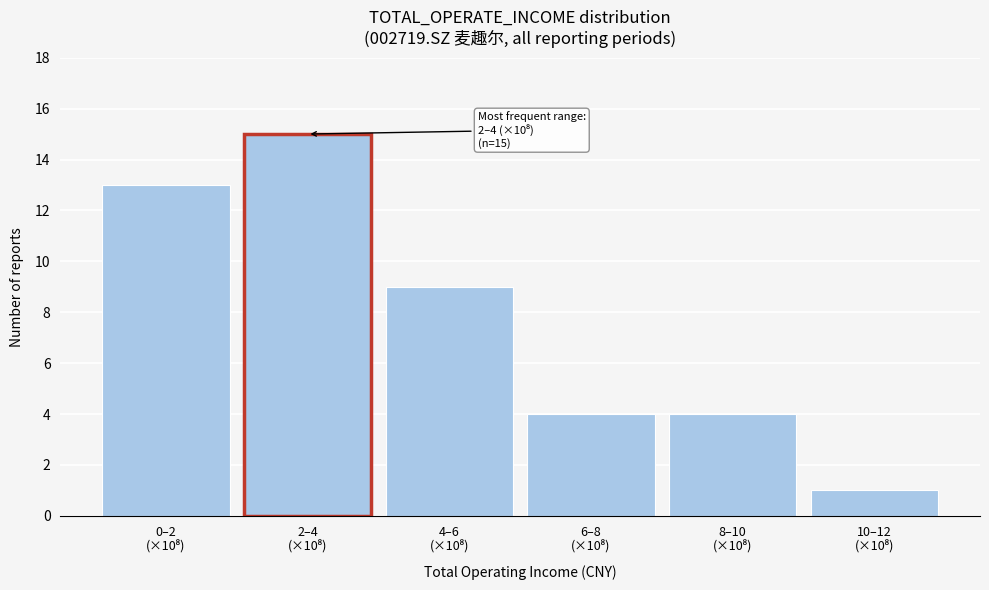

Reading left to right, transcribe all the data shown in this chart.

13	15	9	4	4	1